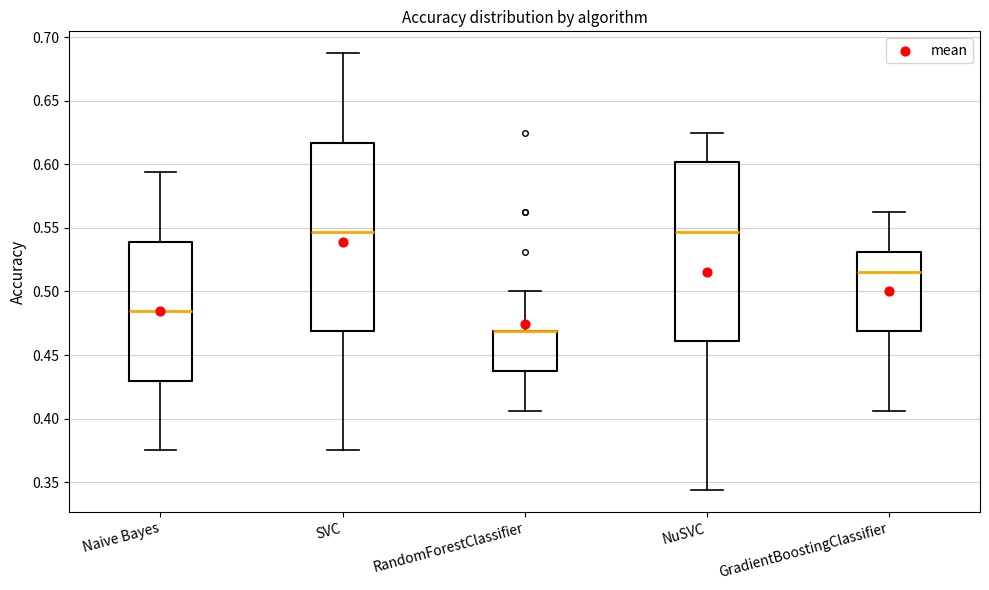

Reading left to right, transcribe this box plot: for each box, give where its median line is, the range the box spans, and where its two whiskers end, as read against the y-axis. The values are not printed on the chart, so give them approximately, as read against the axis.

Naive Bayes: median 0.485, box 0.430 to 0.540, whiskers 0.375 to 0.595
SVC: median 0.545, box 0.470 to 0.615, whiskers 0.375 to 0.690
RandomForestClassifier: median 0.470 (drawn on the box's upper edge), box 0.440 to 0.470, whiskers 0.405 to 0.500
NuSVC: median 0.545, box 0.460 to 0.600, whiskers 0.345 to 0.625
GradientBoostingClassifier: median 0.515, box 0.470 to 0.530, whiskers 0.405 to 0.565